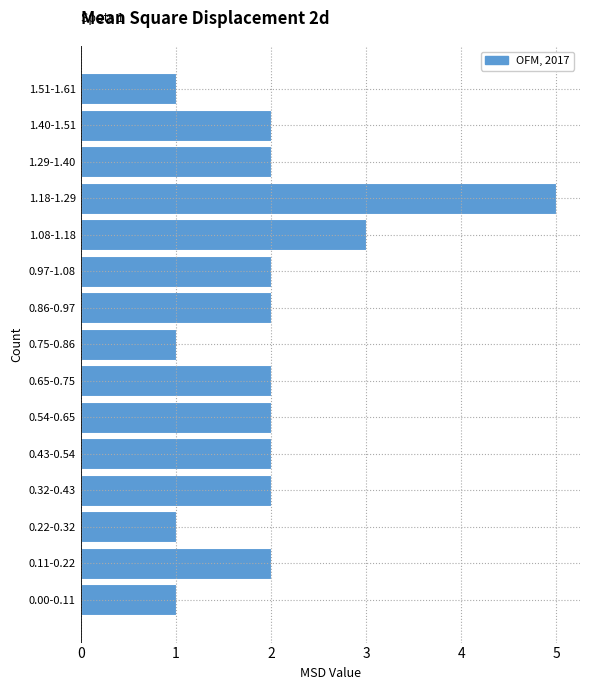

Reading top to bottom, what are all the values shown in this chart?

1	2	2	5	3	2	2	1	2	2	2	2	1	2	1